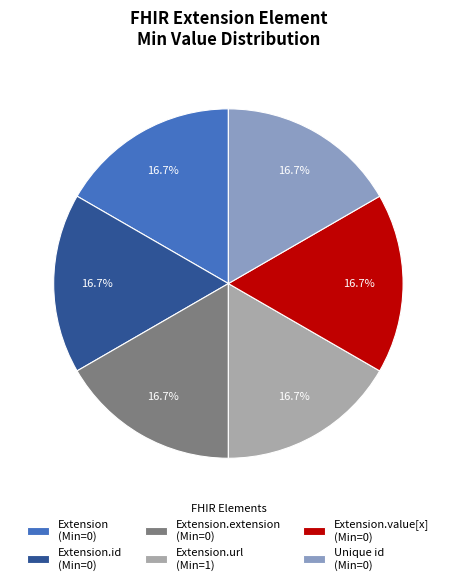

How many slices are in this pie chart?

6